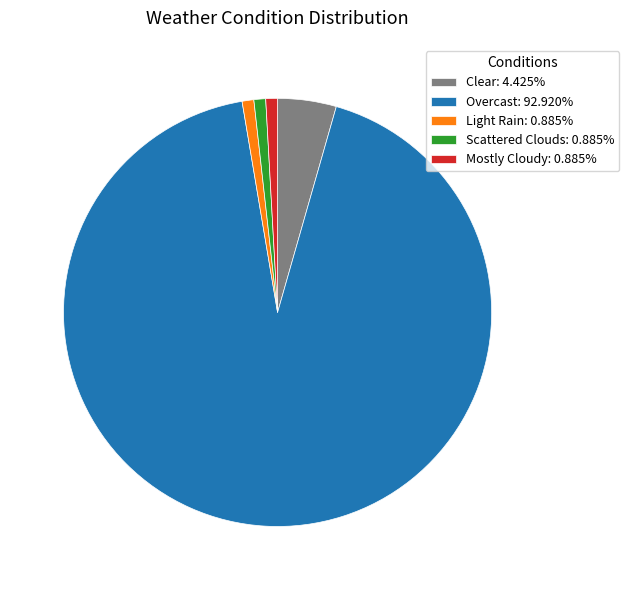

Combined, do Clear: 4.425% and Light Rain: 0.885% account for over 50%?

No